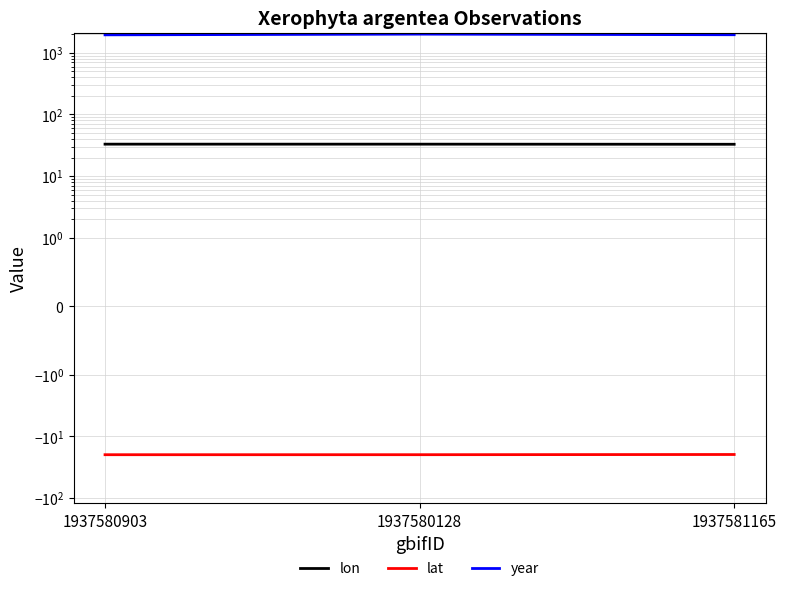

Which has a higher value, 1937580903 or 1937581165?

1937580903